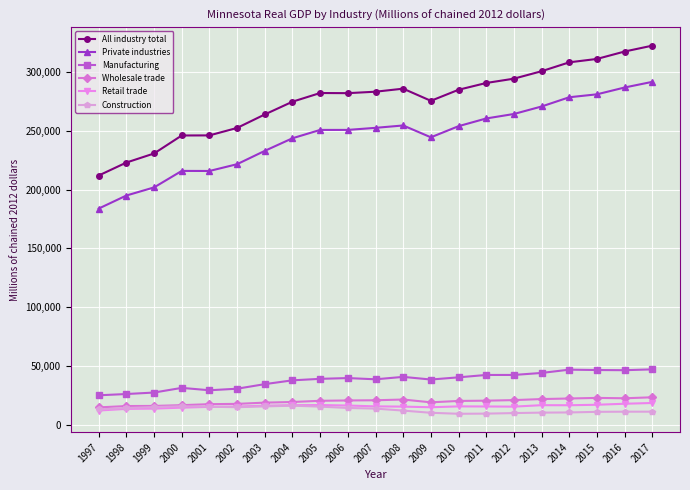

The Private industries series shows 455521.2 at 2008. True or false?

False